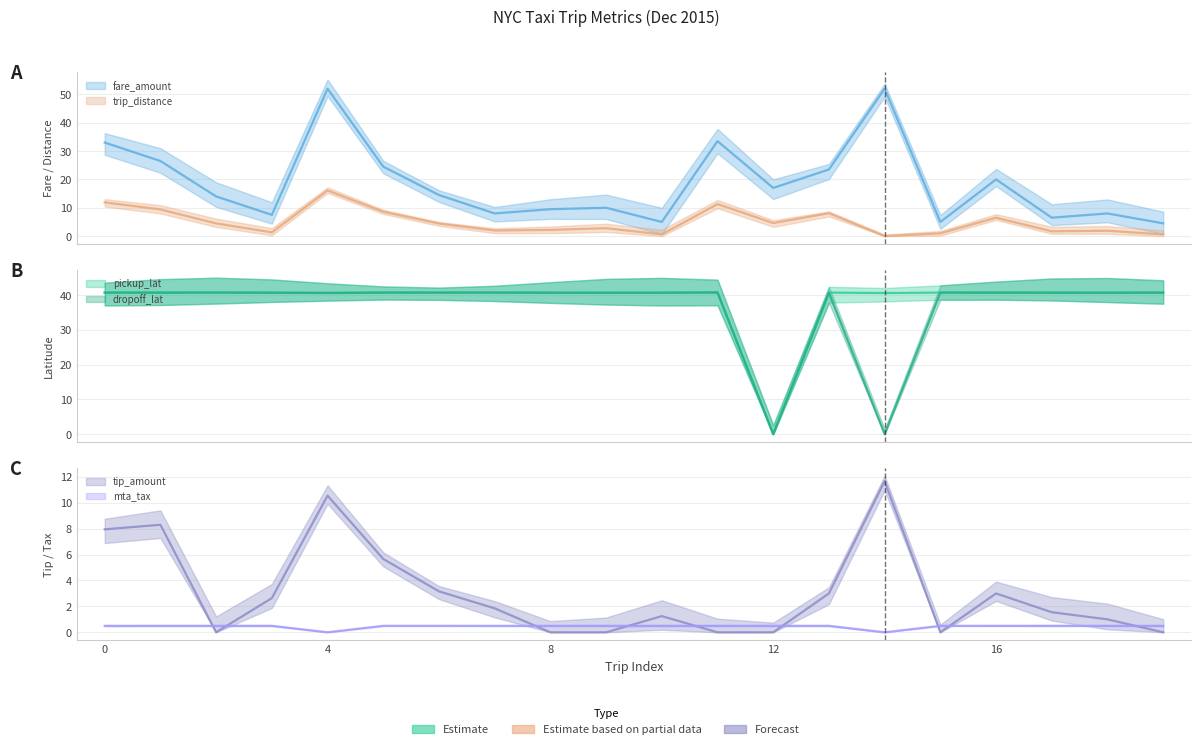

List the series in order of their peak value, lowest first.

mta_tax, tip_amount, trip_distance, pickup_lat, dropoff_lat, fare_amount